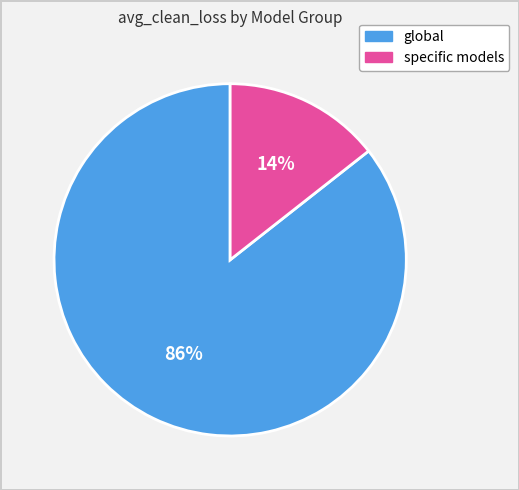

Does any single category account for the majority?

Yes